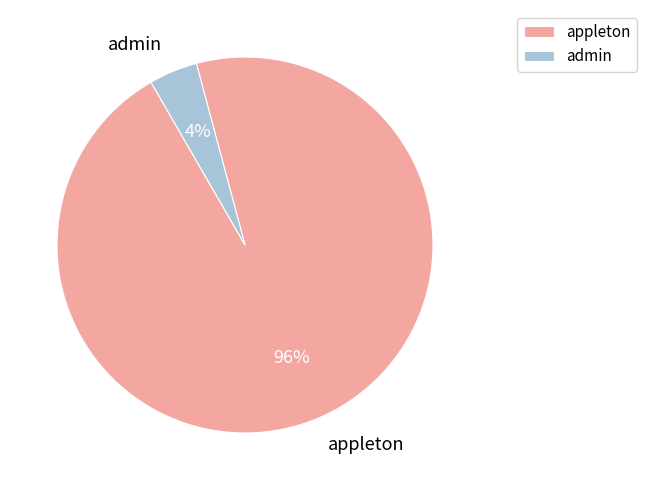

To the nearest percent, what is the average slice percentage?

50%